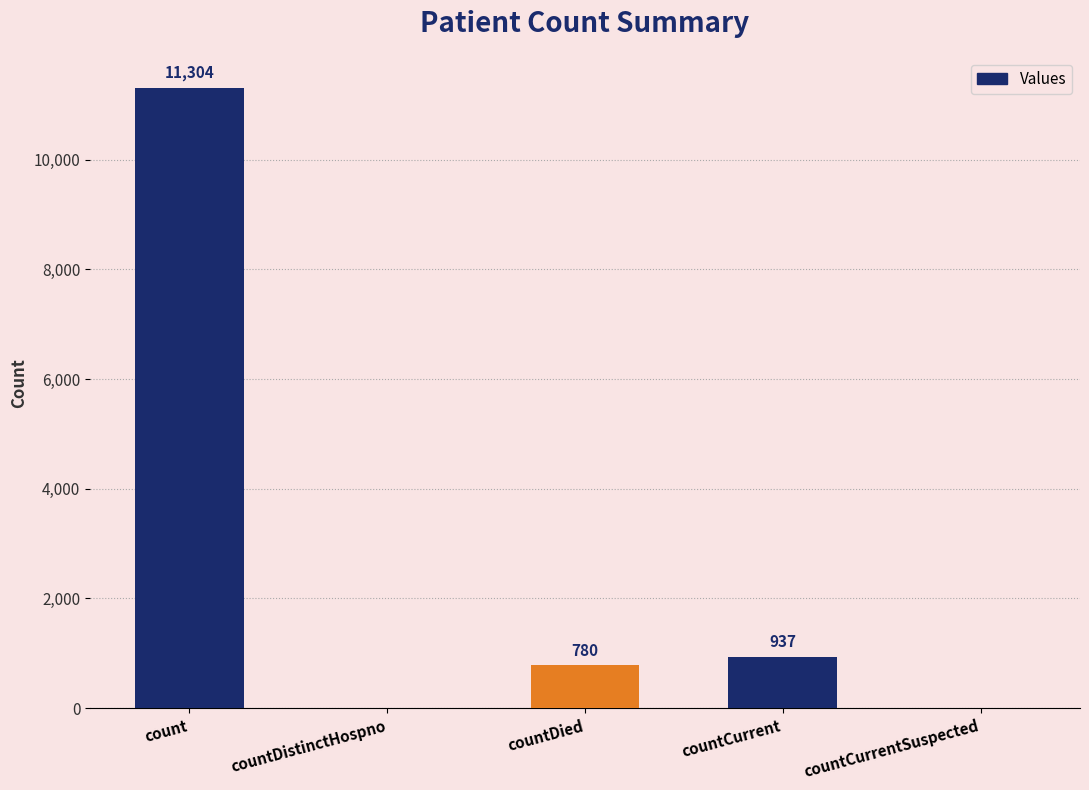

Are the bars grouped side by side (vs. stacked)?

No